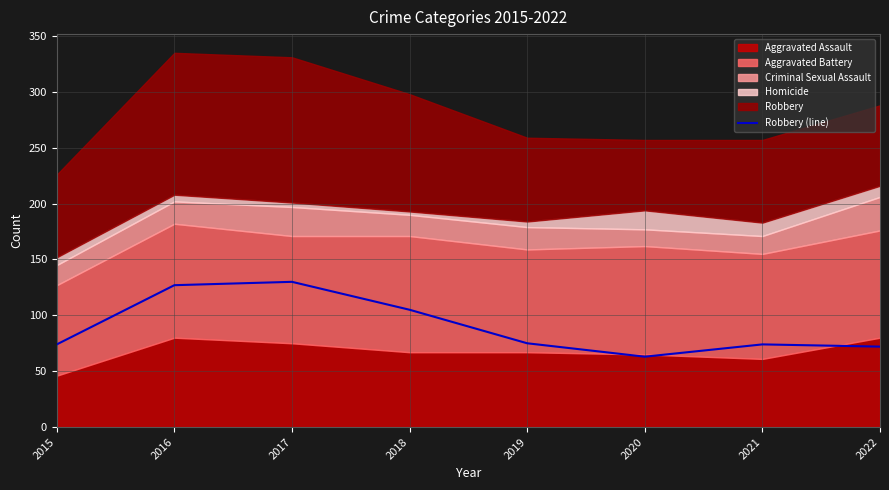

What is the average value?

90